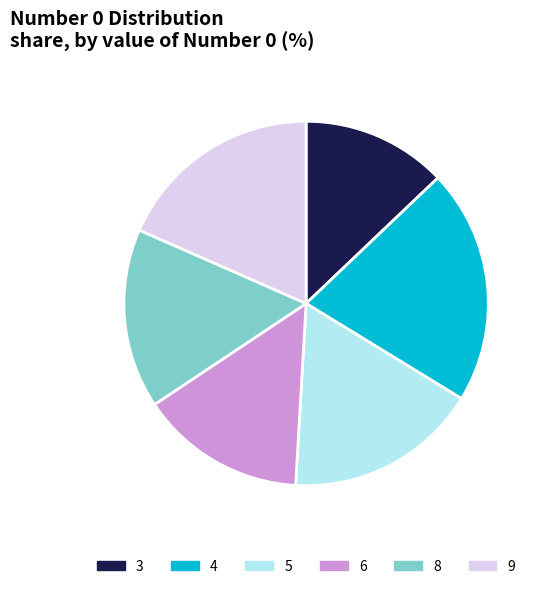

The 4 slice represents 15% of the pie. True or false?

False